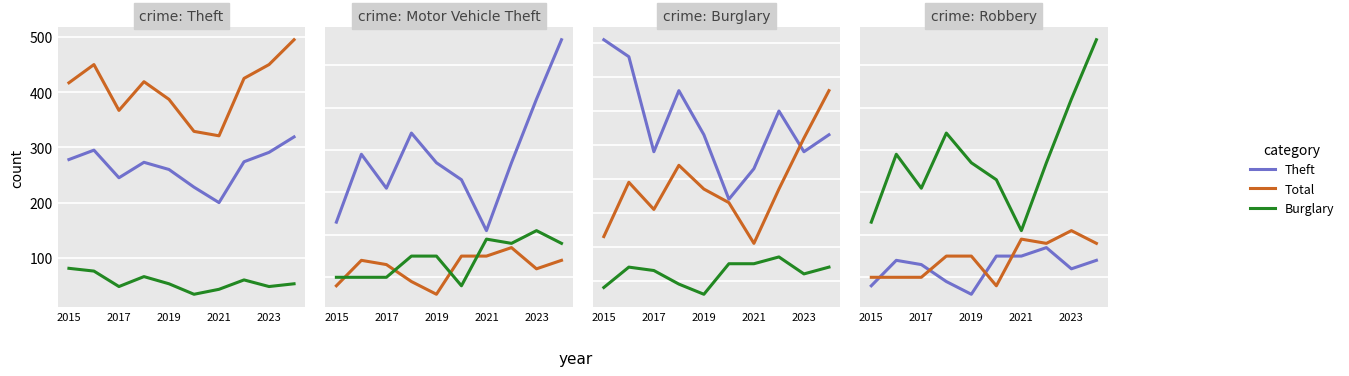

What value does the Theft series have at 5, to the nearest 50?

250